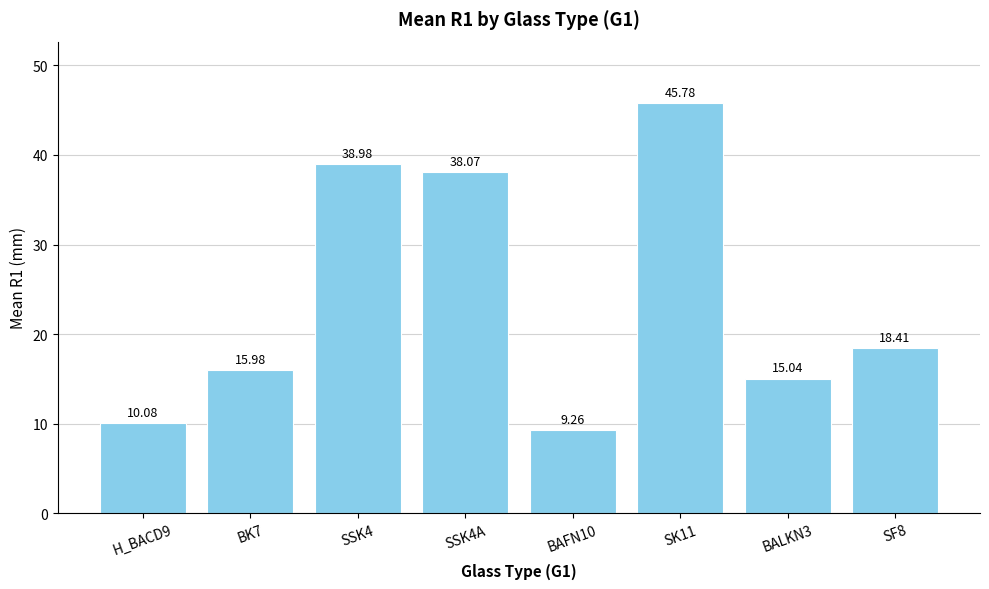

Rank the categories by value from lowest to highest.

BAFN10, H_BACD9, BALKN3, BK7, SF8, SSK4A, SSK4, SK11